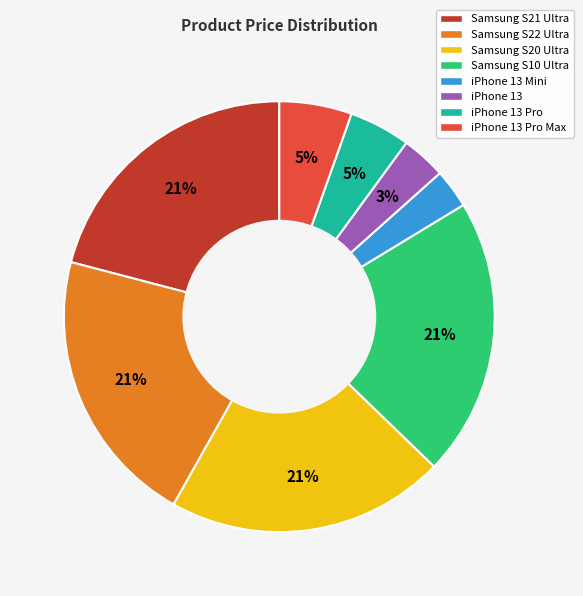

Is it true that Samsung S22 Ultra is 21% of the pie?

True